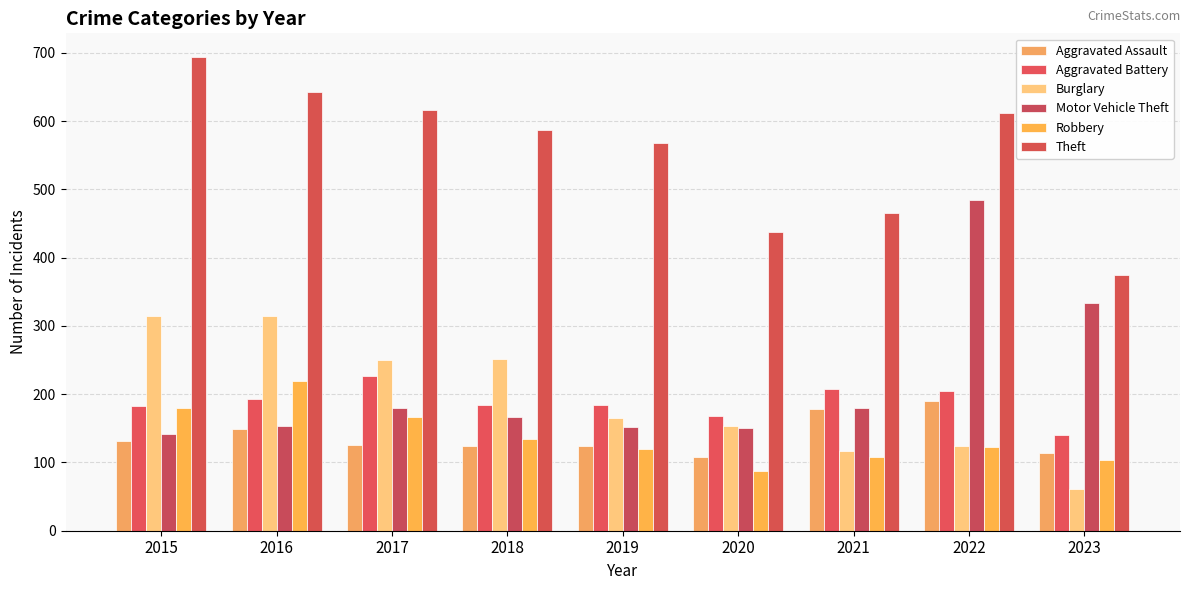

Read the Theft value at 2016, to the nearest 5.

645